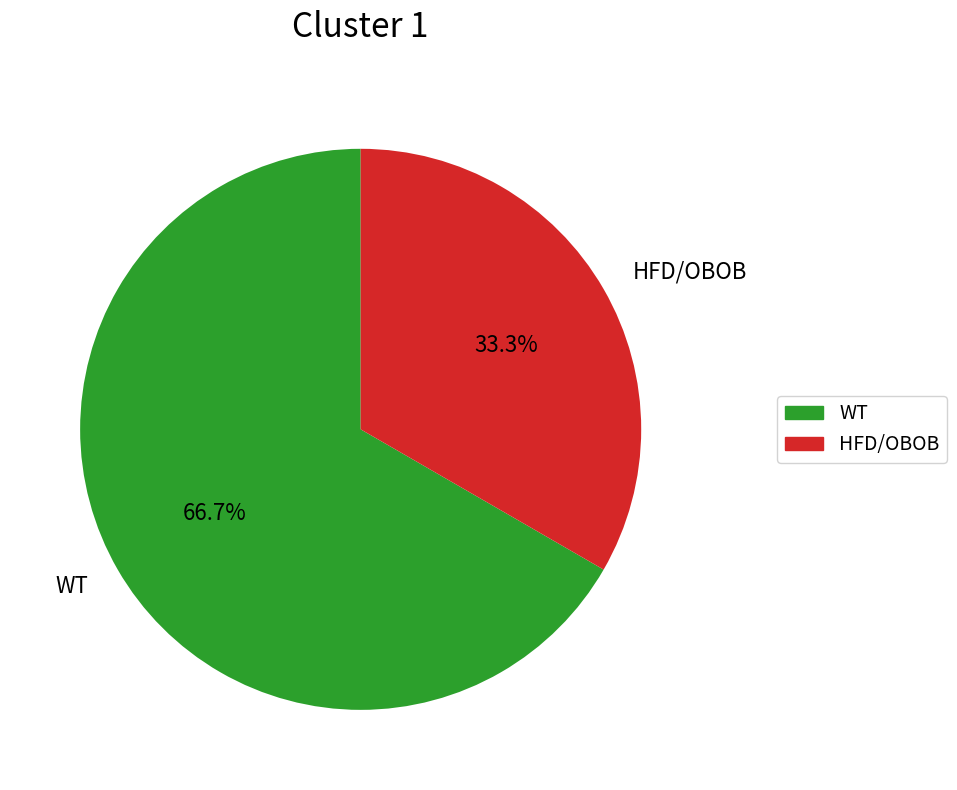

How many segments does this pie chart have?

2